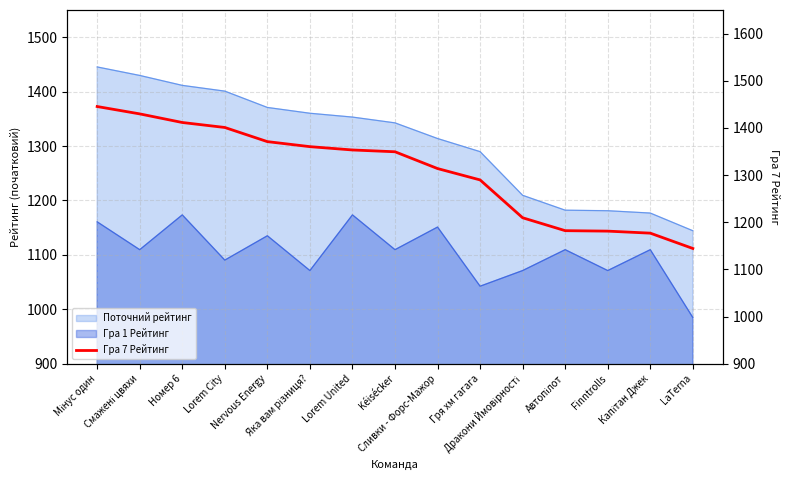

Approximately how many times larger is the value at Мінус один compared to Номер 6?

1.0